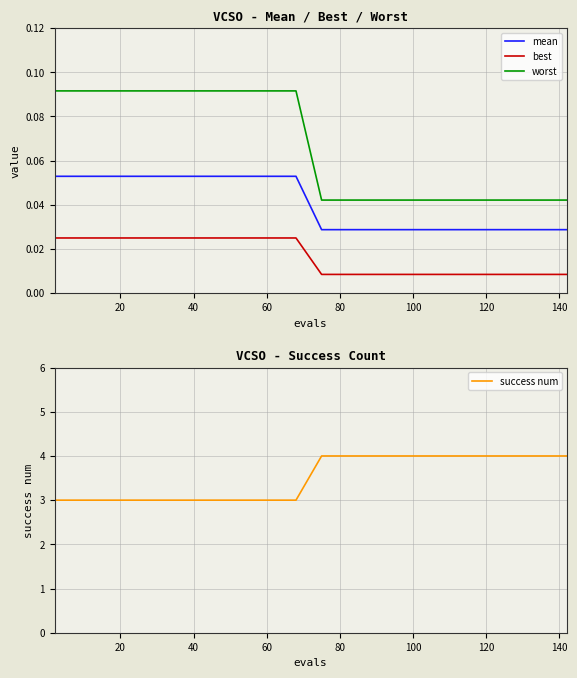

Reading left to right, list all the values displayed in this chart.

mean: 0.1	0.1	0.1	0.1	0.1	0.1	0.1	0.1	0.1	0.0	0.0	0.0	0.0	0.0	0.0	0.0	0.0	0.0	0.0
best: 0.0	0.0	0.0	0.0	0.0	0.0	0.0	0.0	0.0	0.0	0.0	0.0	0.0	0.0	0.0	0.0	0.0	0.0	0.0
worst: 0.1	0.1	0.1	0.1	0.1	0.1	0.1	0.1	0.1	0.0	0.0	0.0	0.0	0.0	0.0	0.0	0.0	0.0	0.0
success num: 3.0	3.0	3.0	3.0	3.0	3.0	3.0	3.0	3.0	4.0	4.0	4.0	4.0	4.0	4.0	4.0	4.0	4.0	4.0